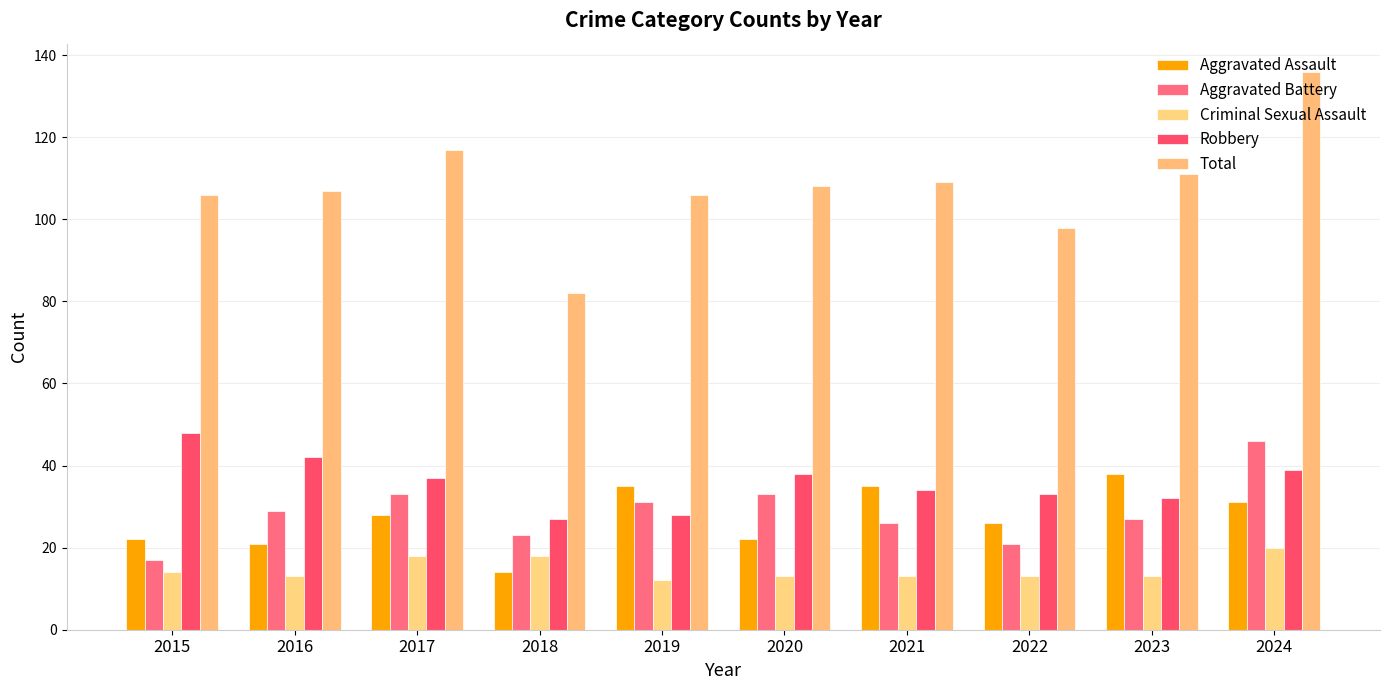

Rank the categories by Aggravated Battery value from highest to lowest.

2024, 2017, 2020, 2019, 2016, 2023, 2021, 2018, 2022, 2015